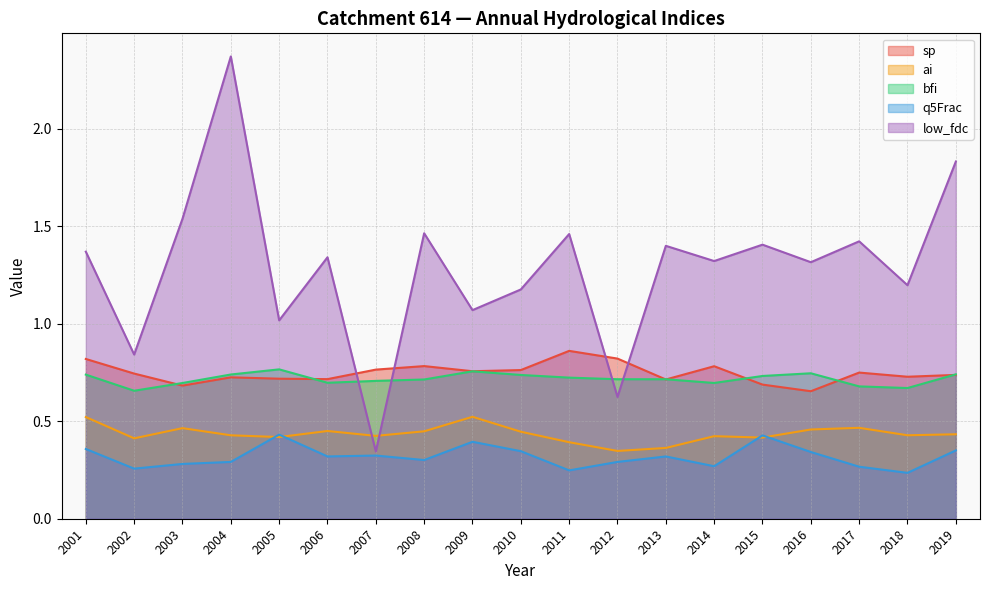

What is the total value across all series at 2005?

3.4